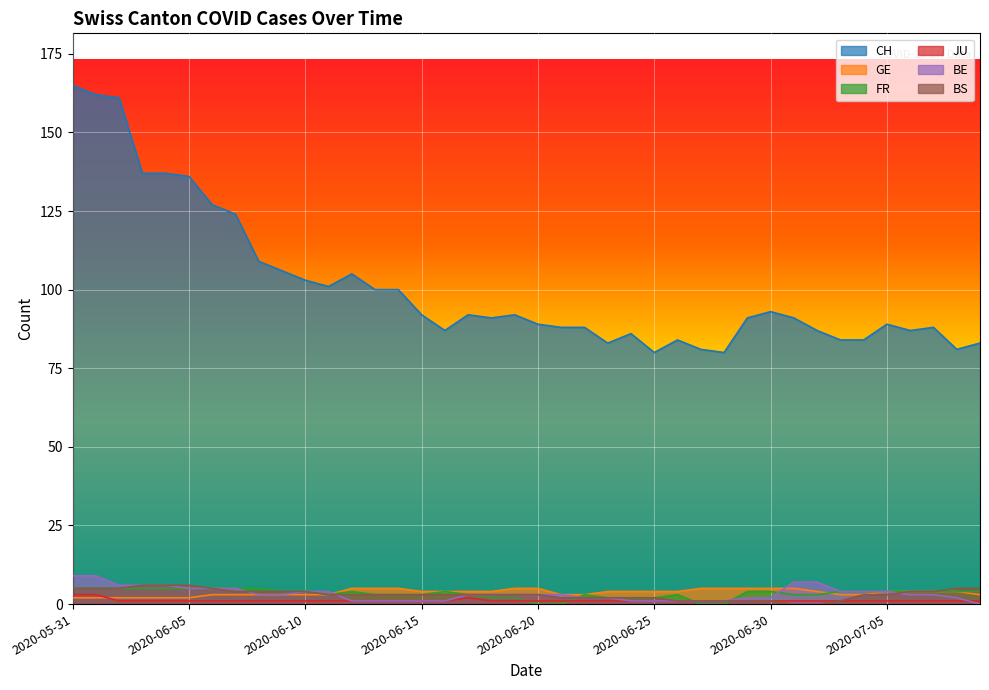

How many data points in FR are less than 4?

18